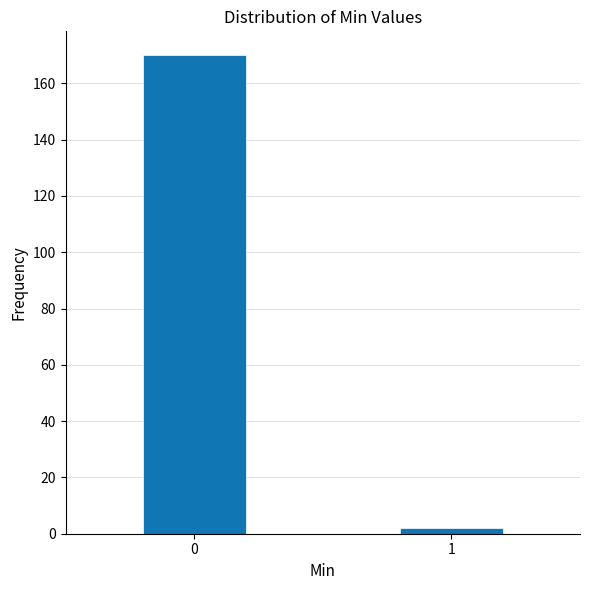

Reading left to right, what are all the values shown in this chart?

0=170	1=2